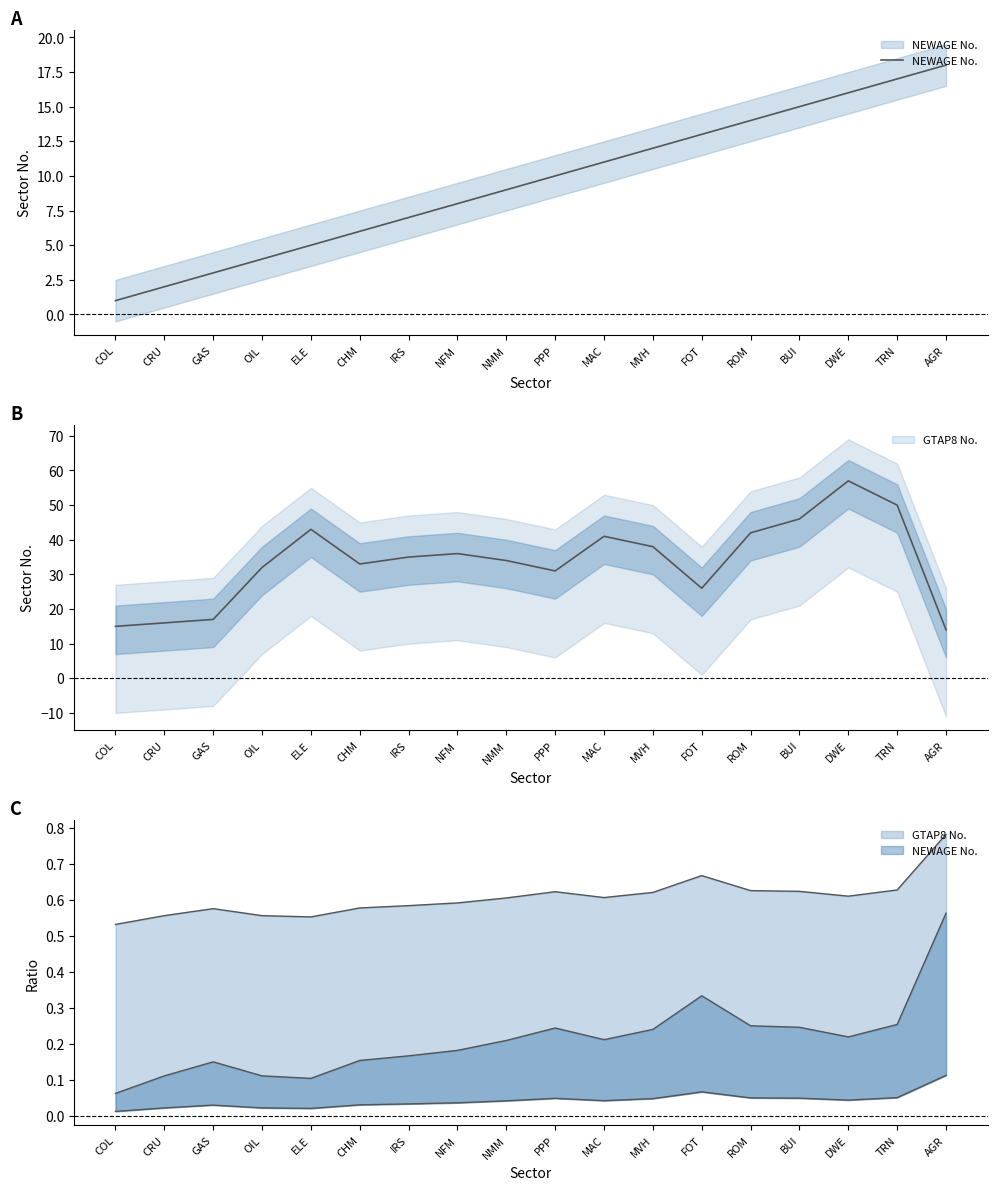

List the labels in order of value, smallest first.

COL, CRU, GAS, OIL, ELE, CHM, IRS, NFM, NMM, PPP, MAC, MVH, FOT, ROM, BUI, DWE, TRN, AGR